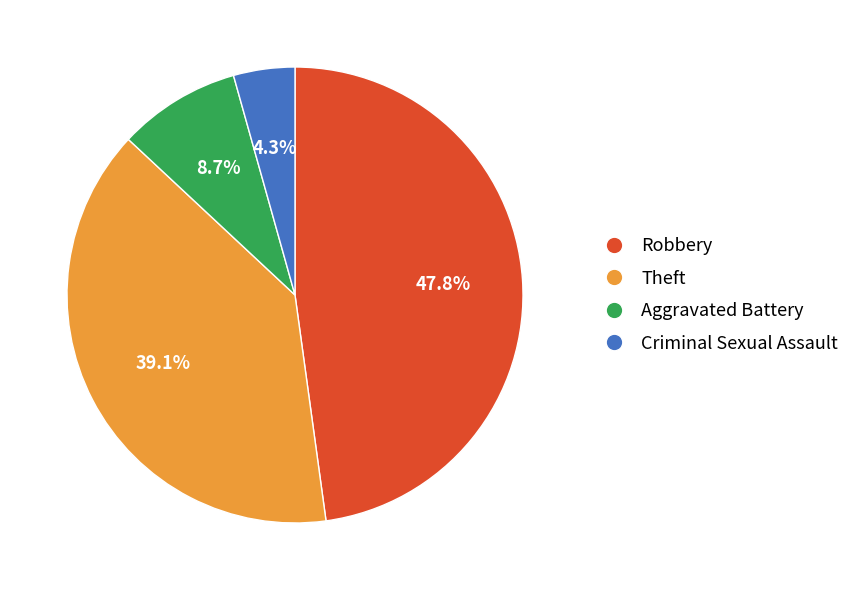

Does any single category account for the majority?

No